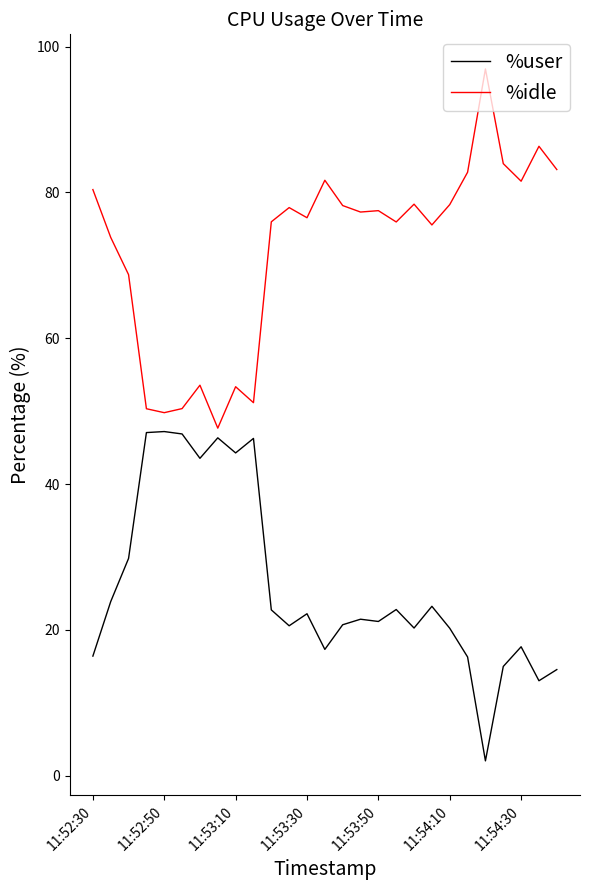

What is the lowest value of the %idle series?

47.7